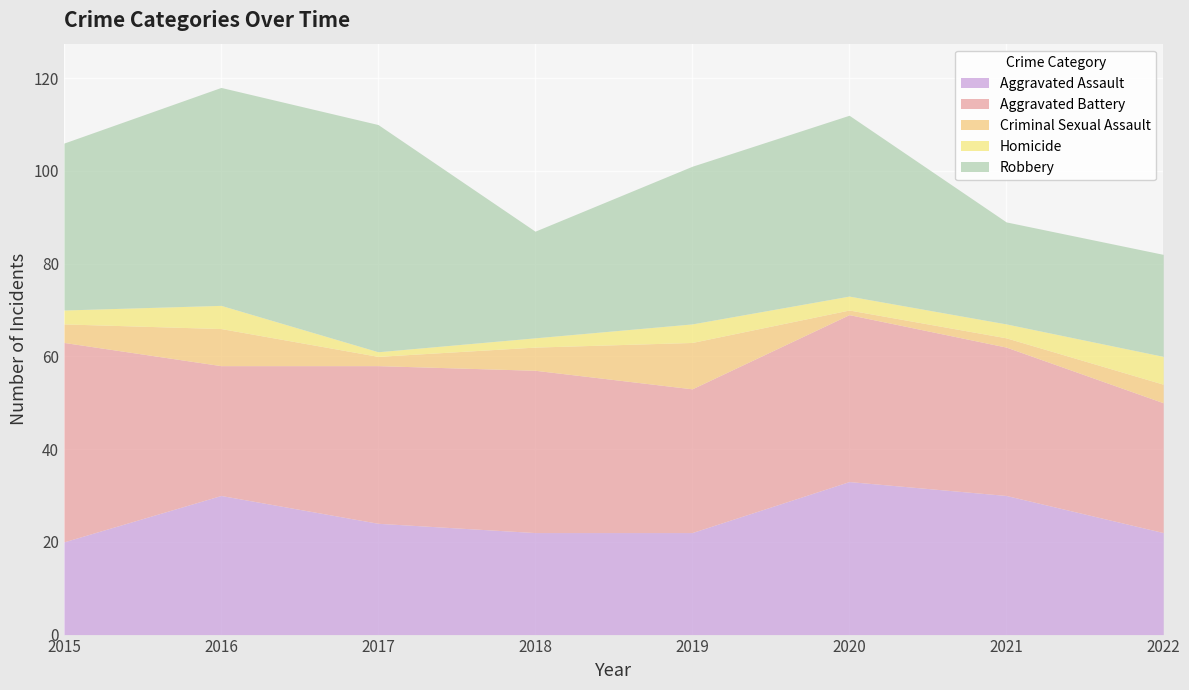

Which has a higher value, 2015 or 2018?

2018